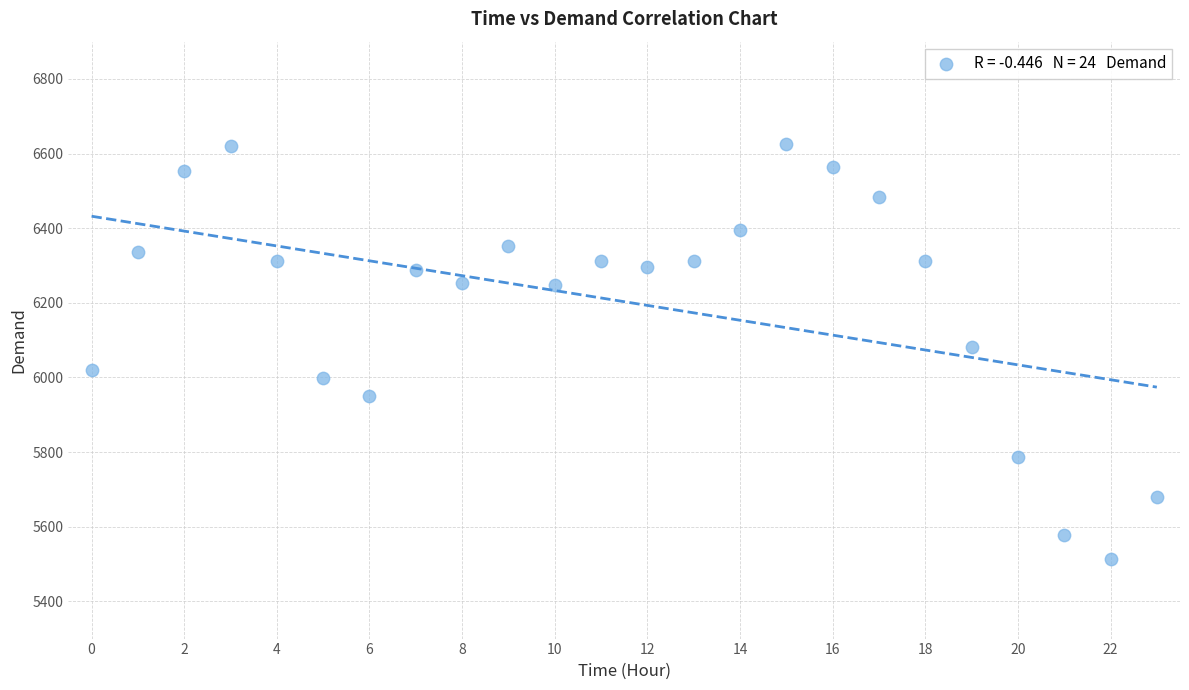

What is the range of Y values (max minus min)?

1113